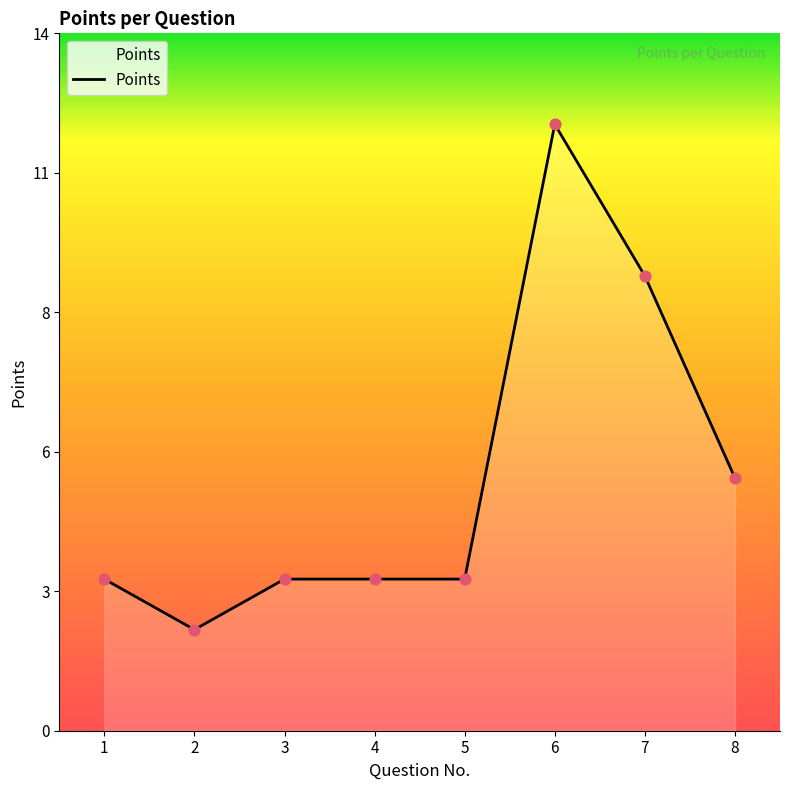

Approximately how many times larger is the value at 8 compared to 5?

1.7